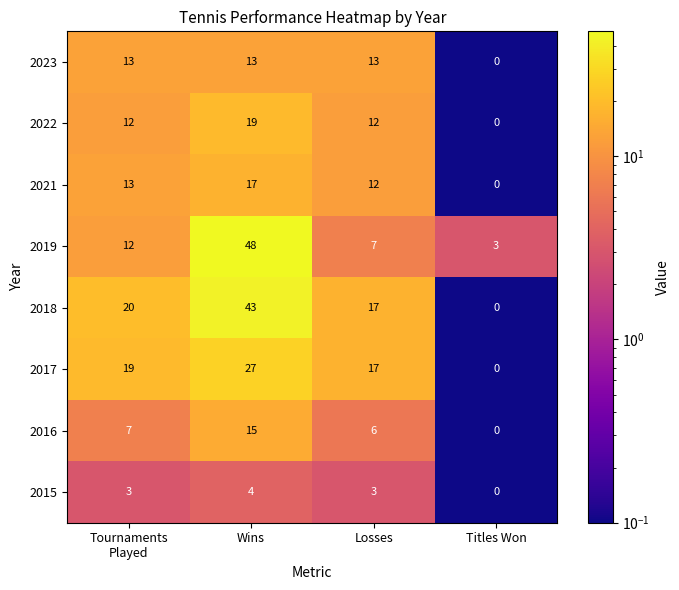

At which label is 2017 closest to 13?

Losses